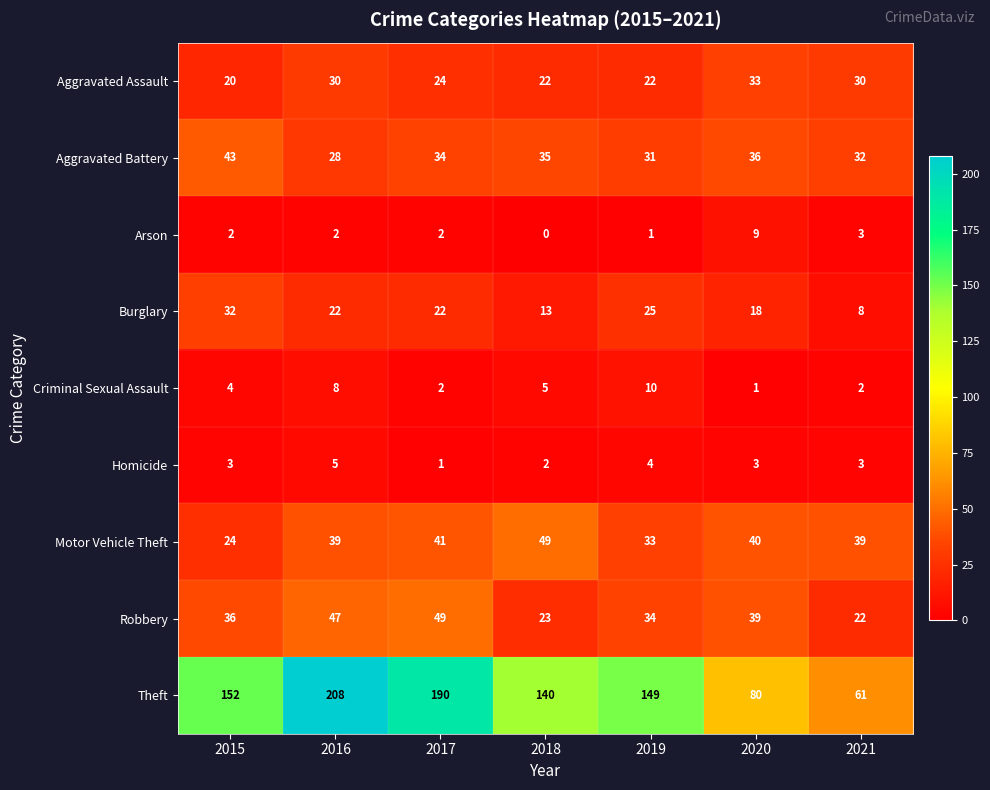

The value of Theft at 2021 is 61. True or false?

True